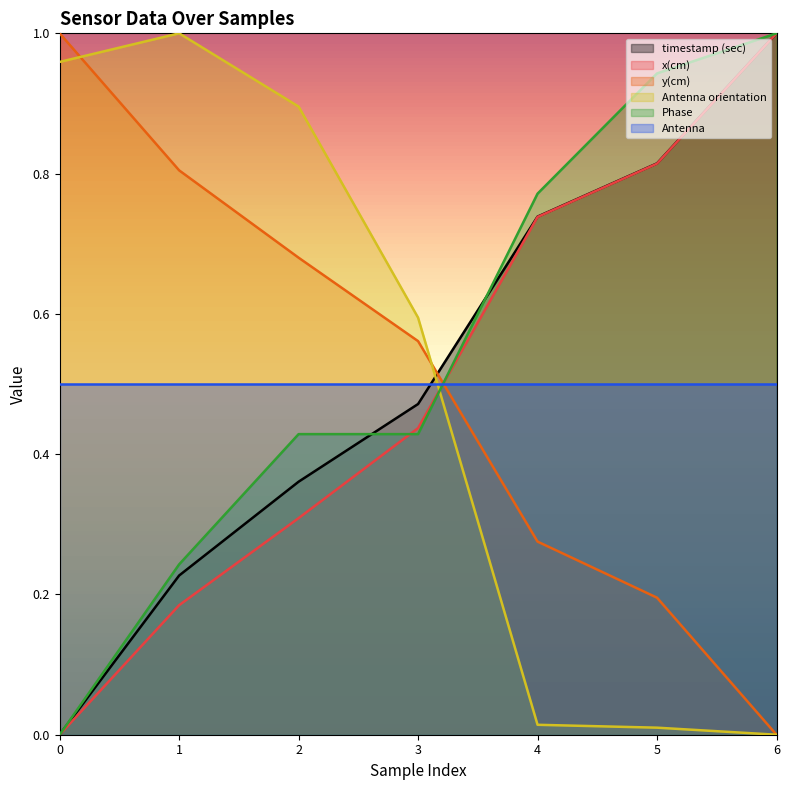

What is the difference between the second highest and minimum values in the x(cm) series?

0.8